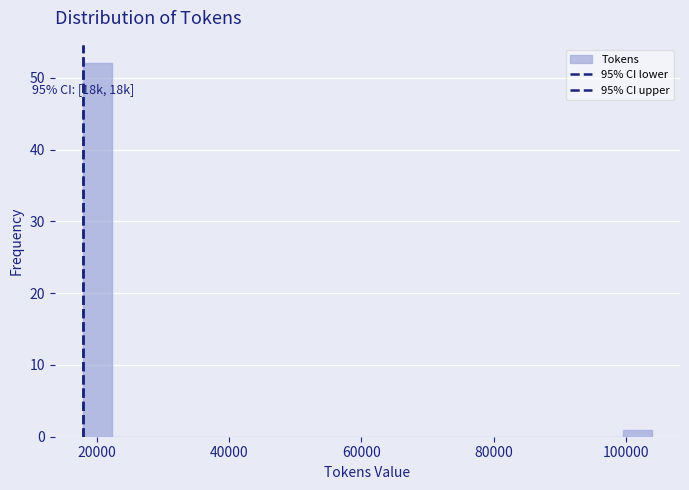

Read against the x-axis, roughly where is the centre of the tallest bar?

20000